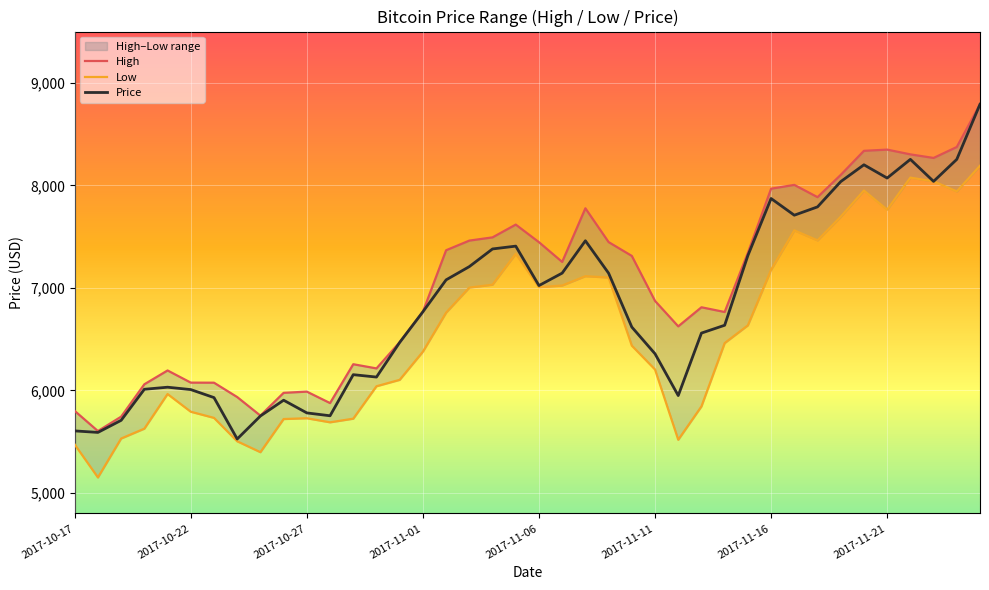

True or false: Price and High cross at least once.

False